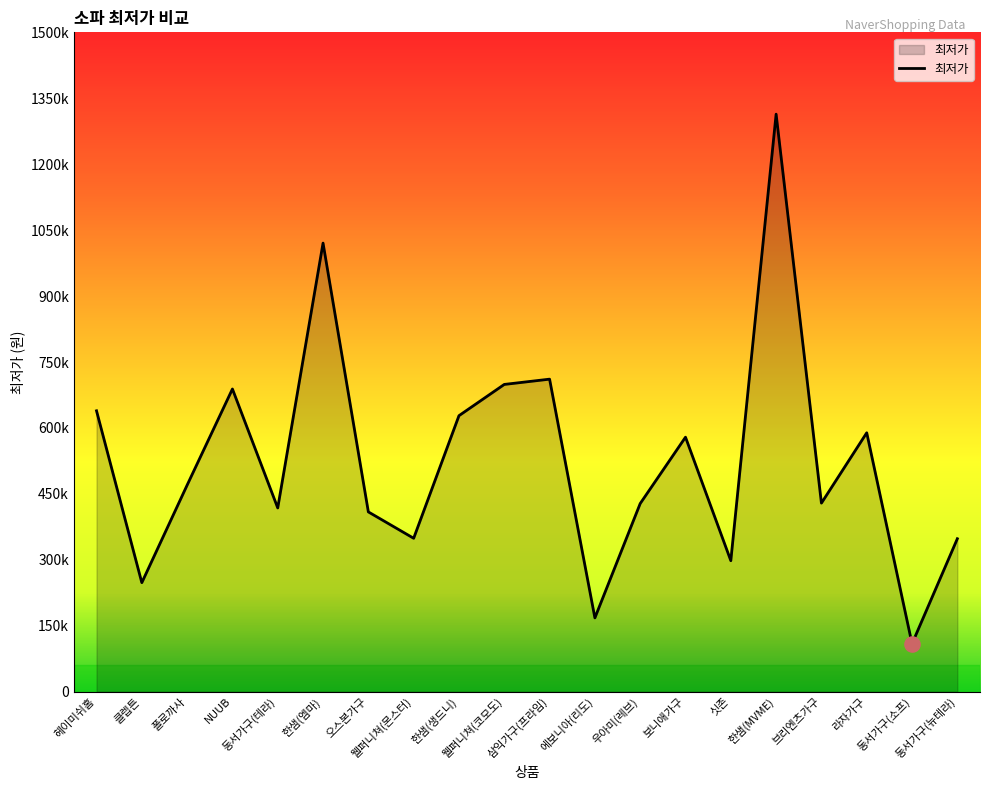

Between 동서가구(소프) and 오스본가구, which is larger?

오스본가구